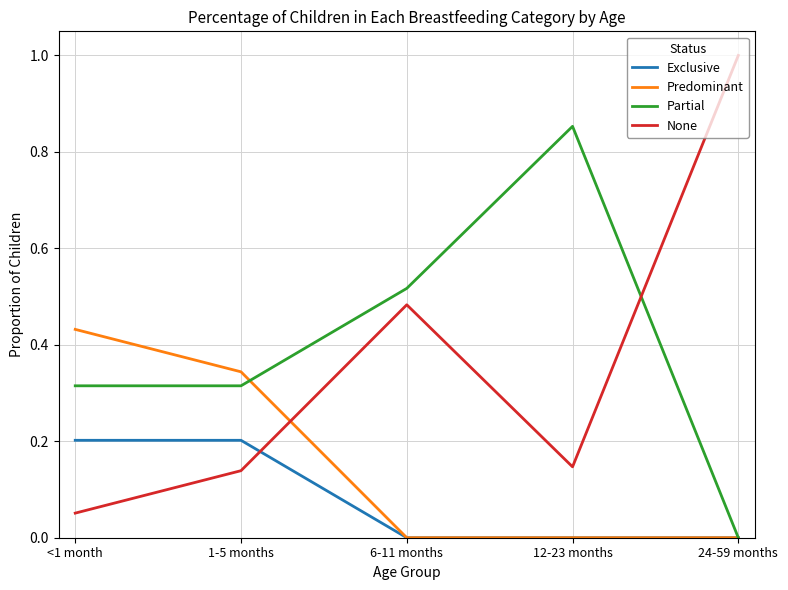

True or false: Exclusive has more than 2 points higher than both neighbors.

False